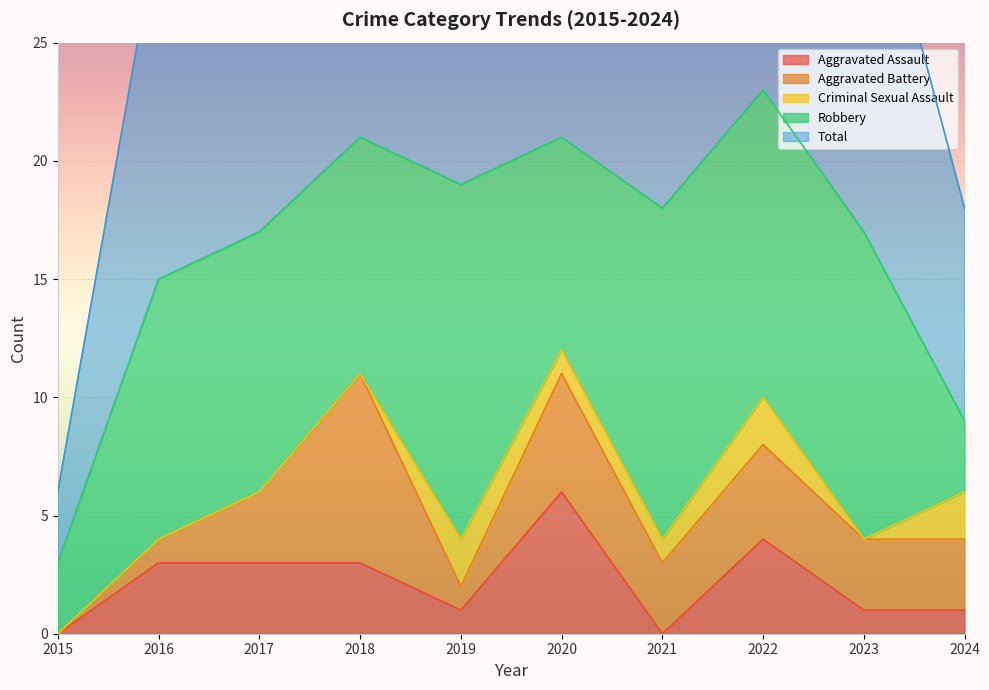

How many distinct data groups are displayed?

5